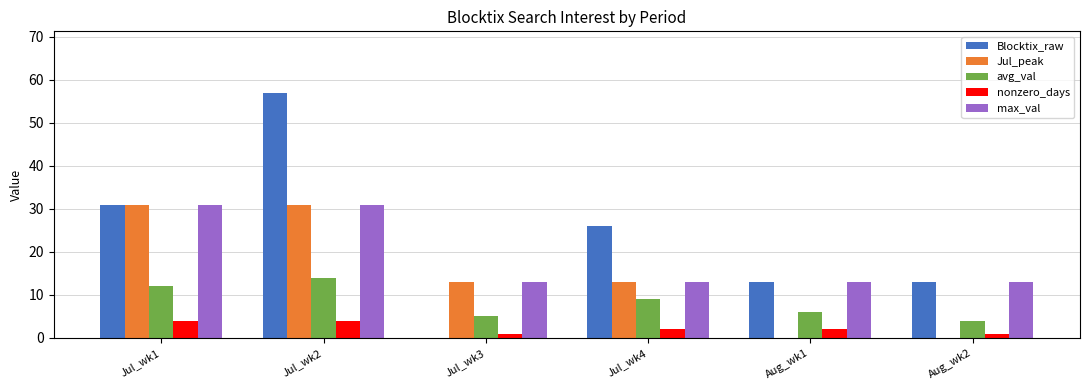

Reading left to right, extract all data points from this chart.

Blocktix_raw: Jul_wk1=31	Jul_wk2=57	Jul_wk3=0	Jul_wk4=26	Aug_wk1=13	Aug_wk2=13
Jul_peak: Jul_wk1=31	Jul_wk2=31	Jul_wk3=13	Jul_wk4=13	Aug_wk1=0	Aug_wk2=0
avg_val: Jul_wk1=12	Jul_wk2=14	Jul_wk3=5	Jul_wk4=9	Aug_wk1=6	Aug_wk2=4
nonzero_days: Jul_wk1=4	Jul_wk2=4	Jul_wk3=1	Jul_wk4=2	Aug_wk1=2	Aug_wk2=1
max_val: Jul_wk1=31	Jul_wk2=31	Jul_wk3=13	Jul_wk4=13	Aug_wk1=13	Aug_wk2=13